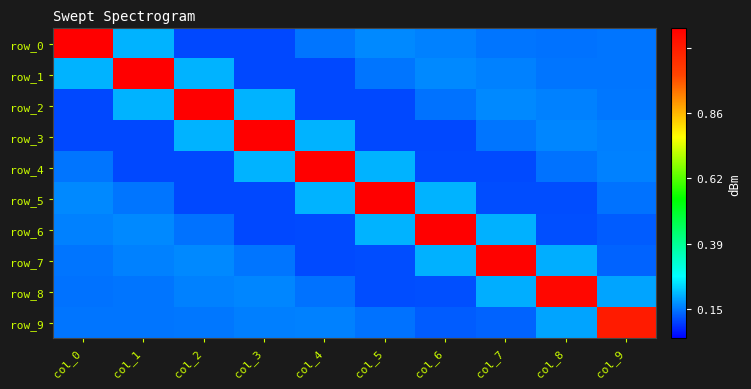

At which label does row_5 reach its minimum?

col_2